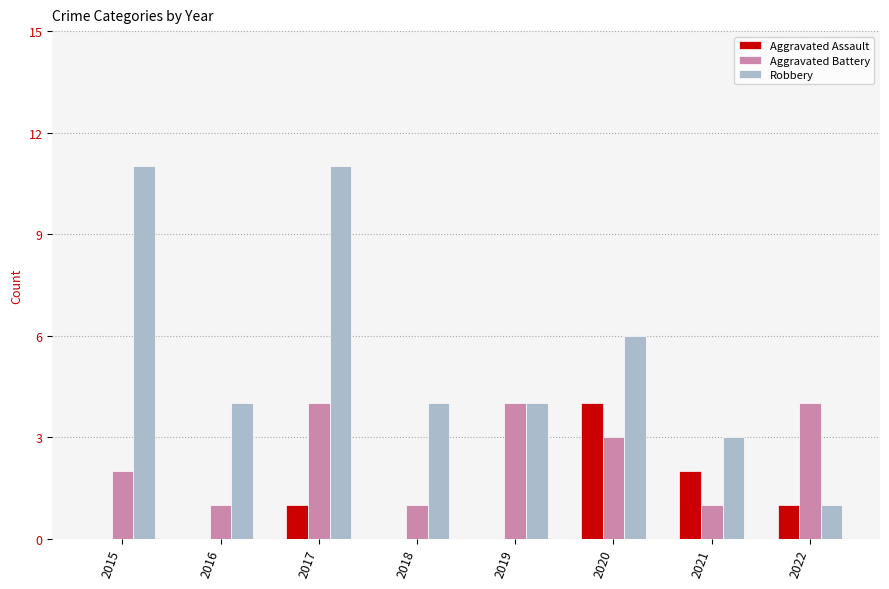

Count the number of data series in this chart.

3